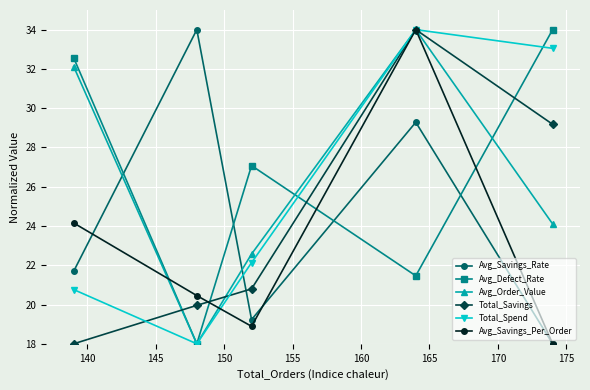

How many times do Avg_Order_Value and Avg_Savings_Rate cross each other?

2